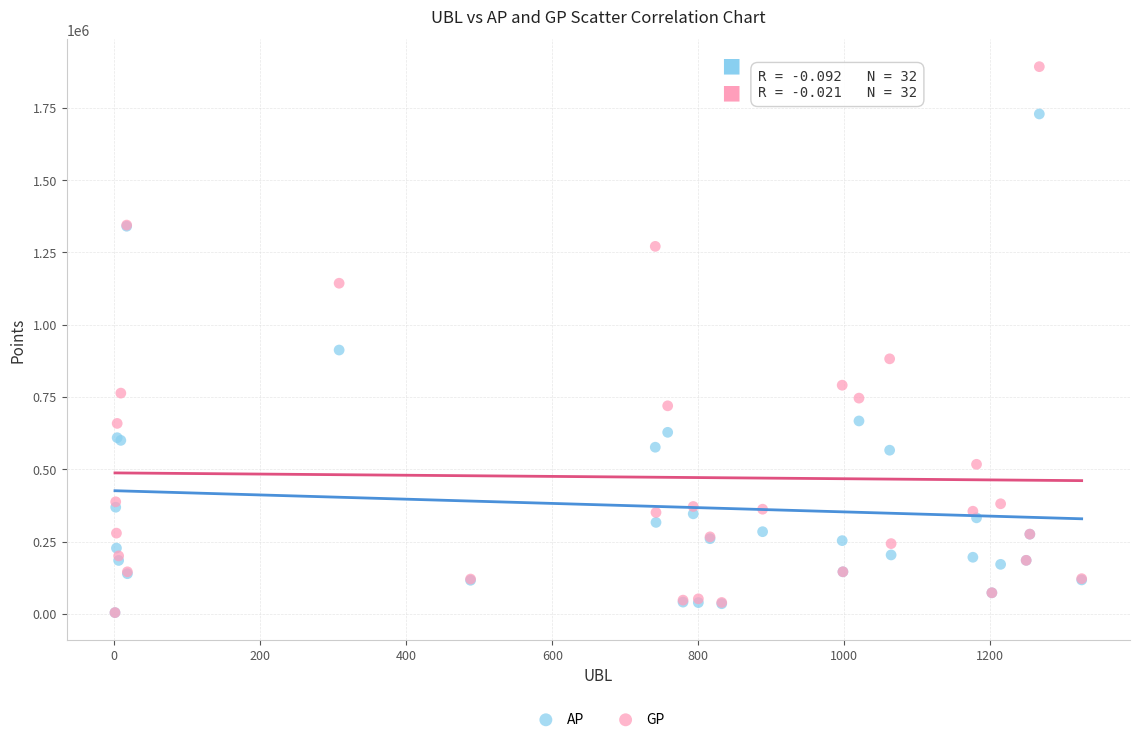

In the GP series, what Y value is closest to 948571?

882168